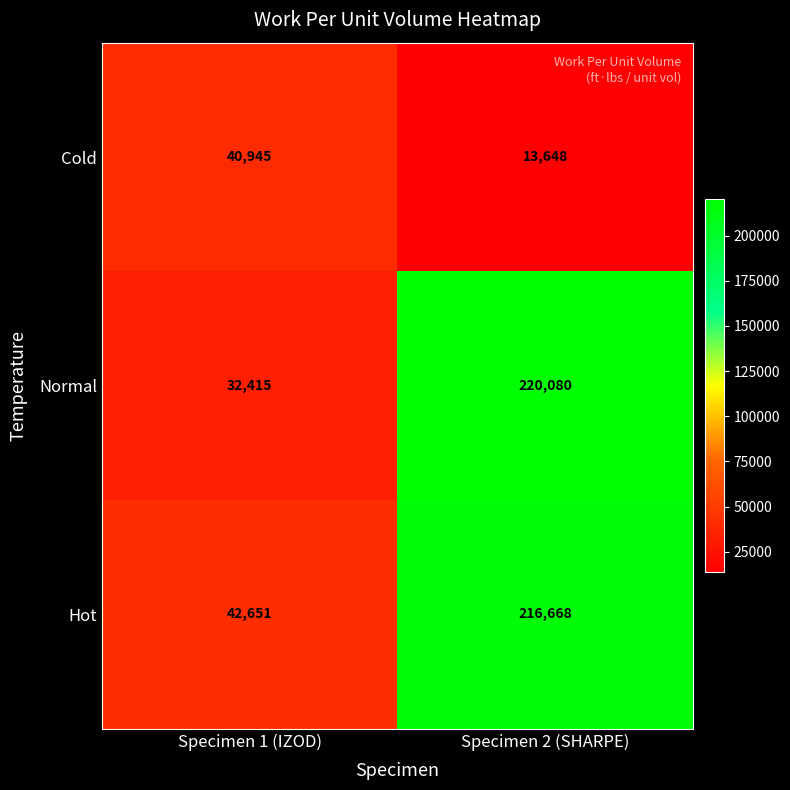

What is the difference between the maximum and minimum values in the Normal series?

187665